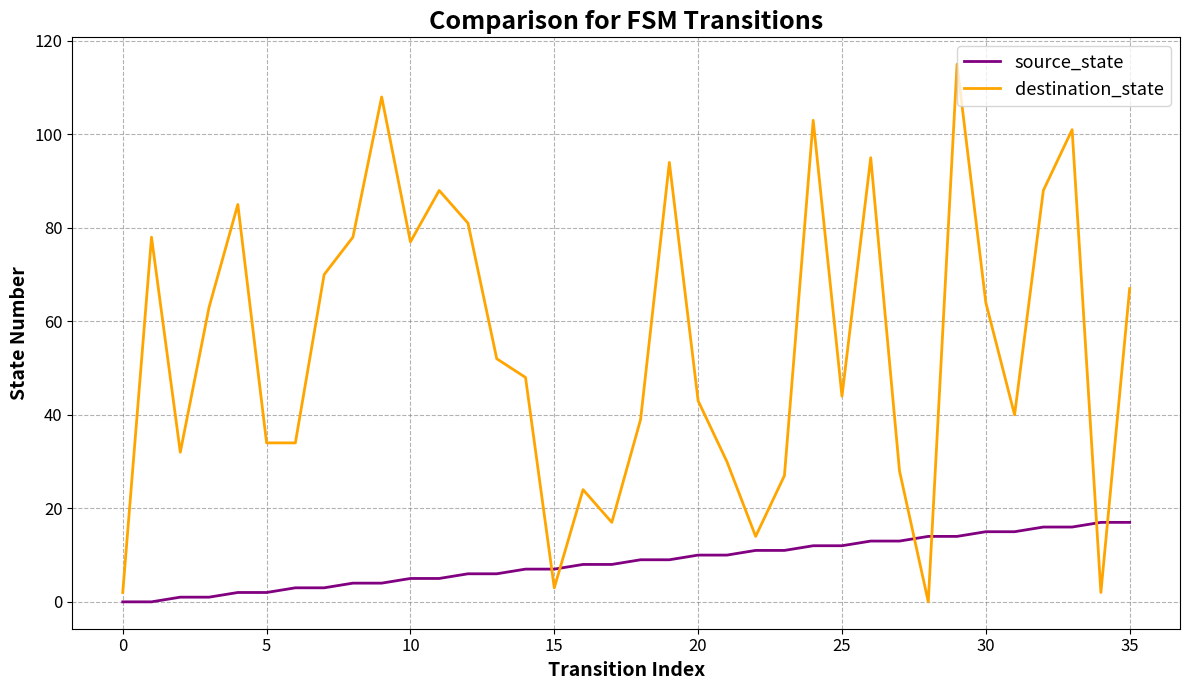

What is the difference between the maximum and minimum values in the source_state series?

17